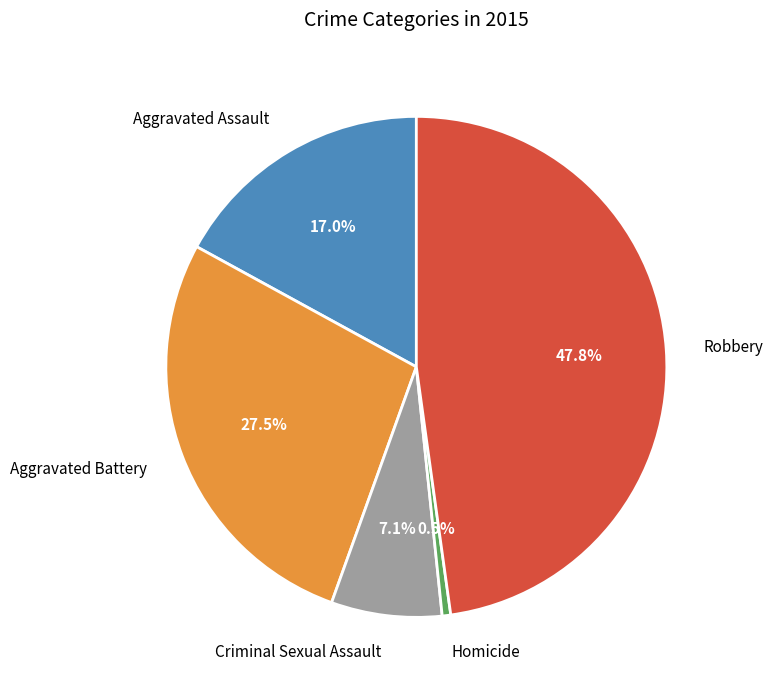

Is there any slice that represents more than half of the pie?

No